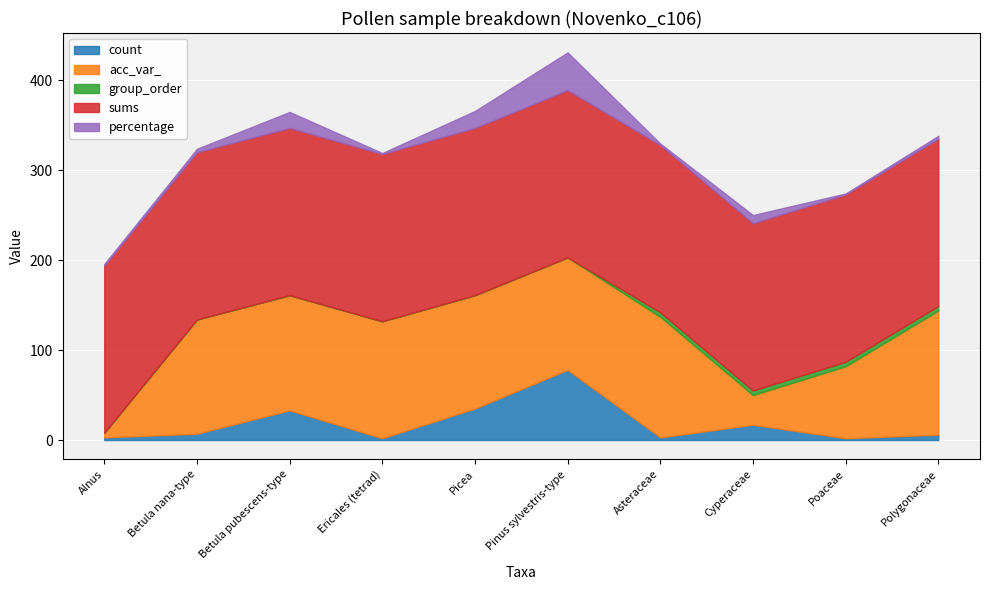

Reading right to left, list all the values displayed in this chart.

count: 6.0	2.0	17.0	3.0	78.0	35.0	2.0	33.0	7.0	3.0
acc_var_: 138.0	80.0	33.0	134.0	125.0	126.0	130.0	128.0	127.0	5.0
group_order: 5.0	5.0	5.0	5.0	0.0	0.0	0.0	0.0	0.0	0.0
sums: 186.0	186.0	186.0	186.0	186.0	186.0	186.0	186.0	186.0	186.0
percentage: 3.2	1.1	9.1	1.6	41.9	18.8	1.1	17.7	3.8	1.6